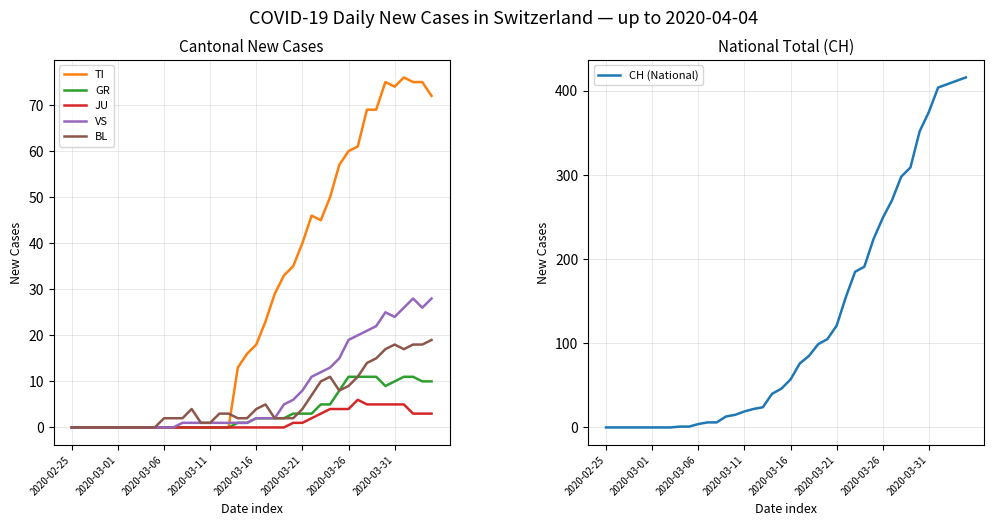

How many lines are shown in the chart?

6